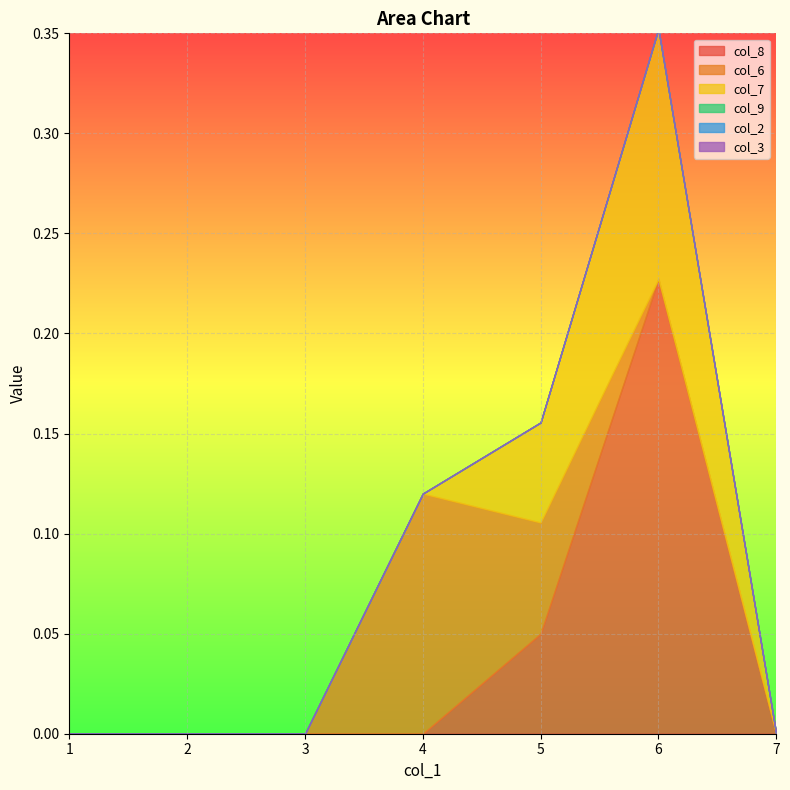

At how many categories does at least one series exceed 0?

3